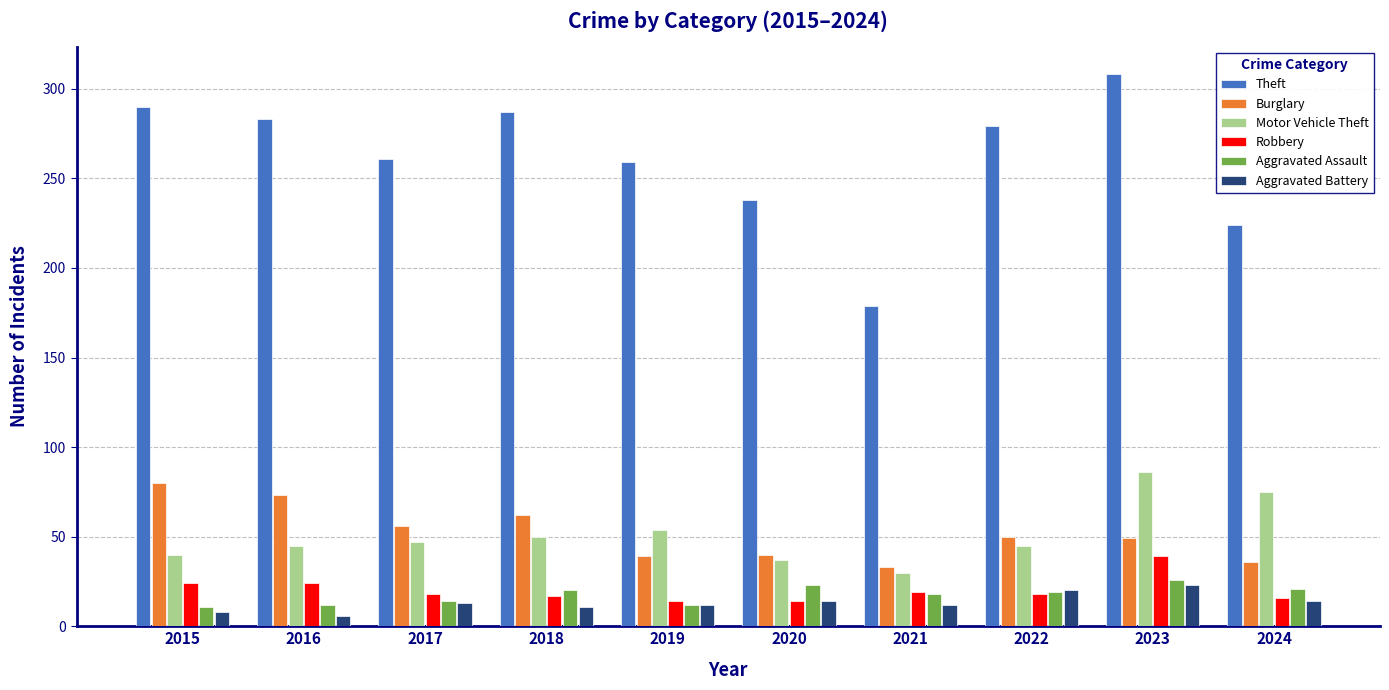

The value of Theft at 2021 is 68. True or false?

False